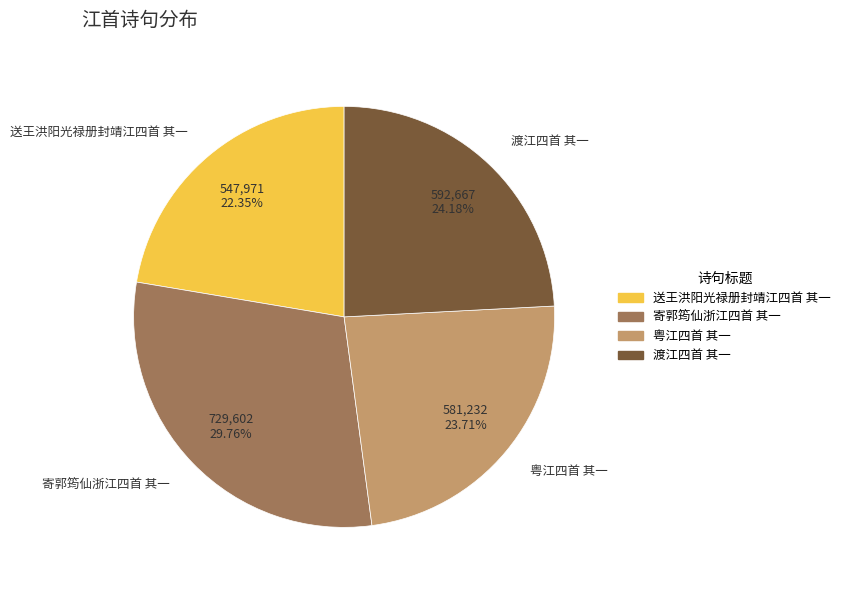

What is the largest slice in the pie chart?

寄郭筠仙浙江四首 其一